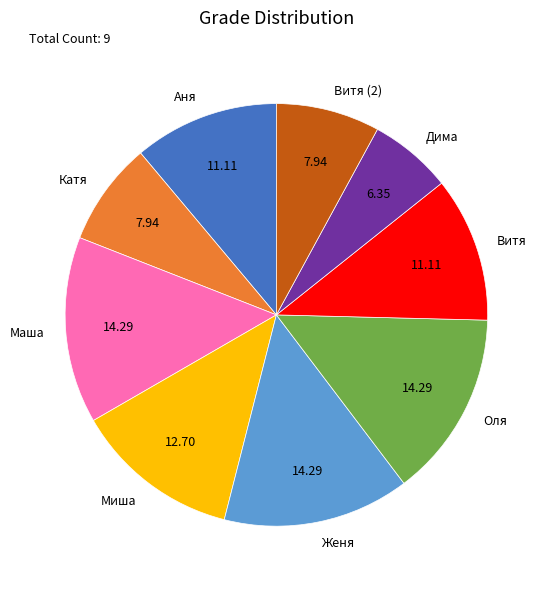

The Катя slice represents 8% of the pie. True or false?

True